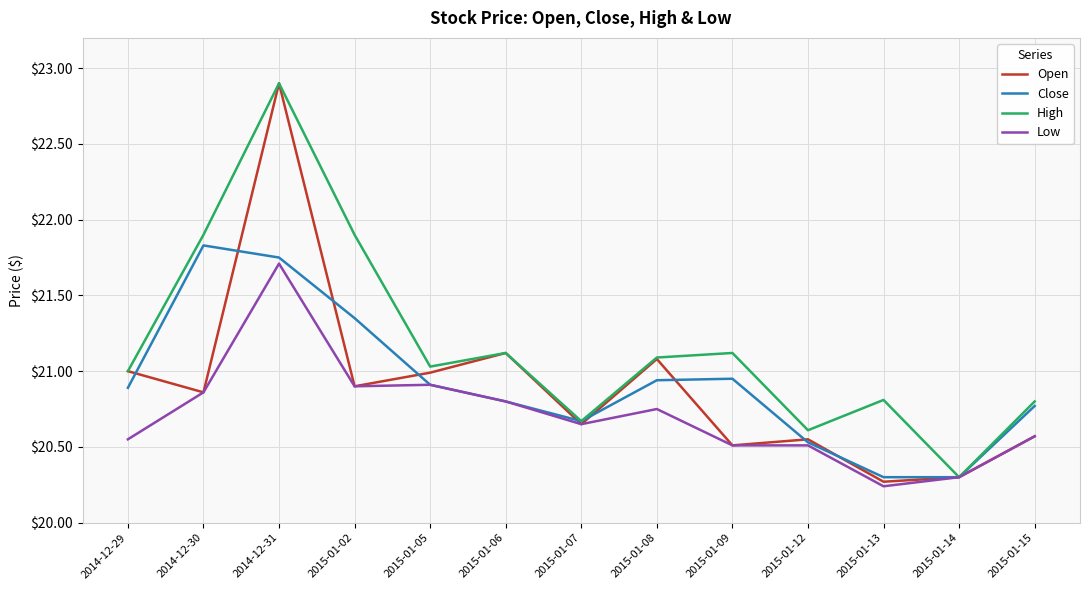

What position from the left is 2014-12-30?

2